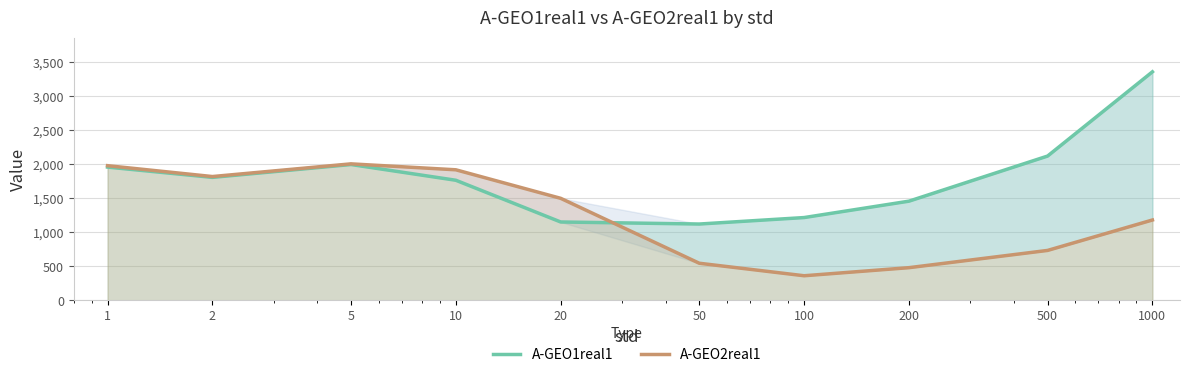

Where do A-GEO2real1 and A-GEO1real1 first cross each other?

20 and 50